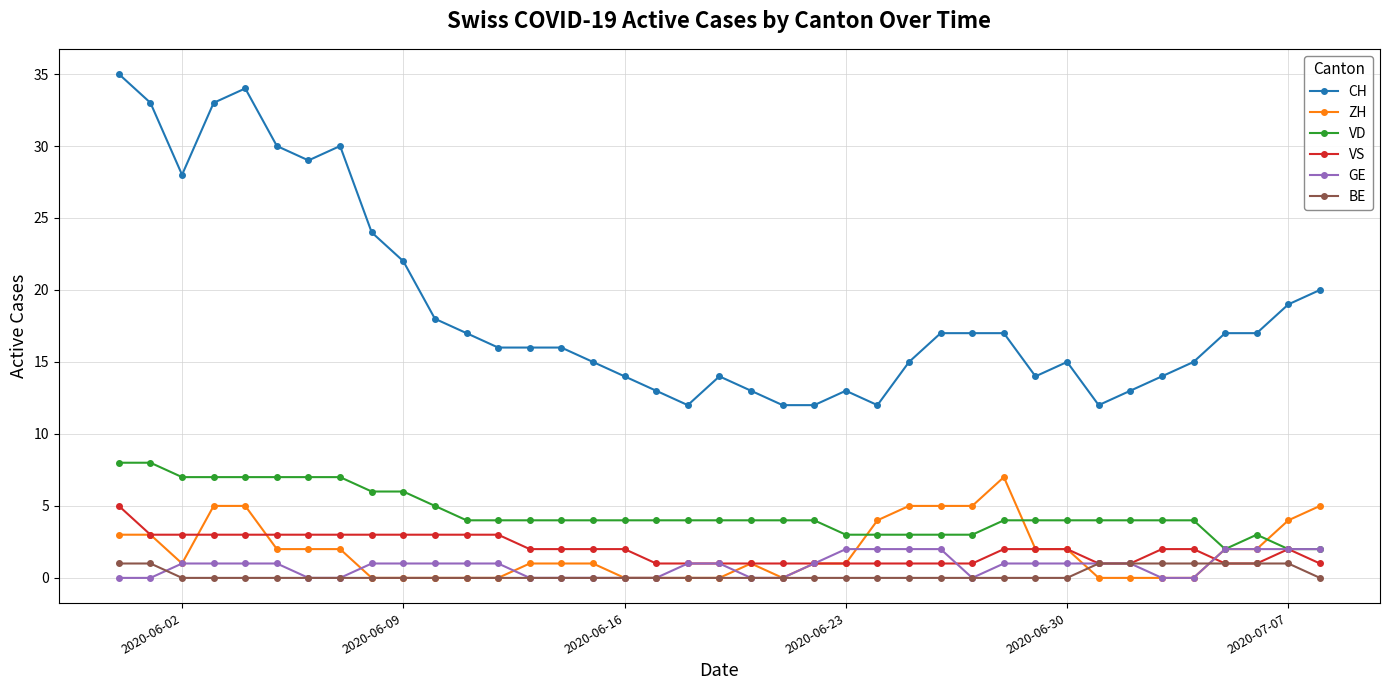

How many series are shown in this chart?

6